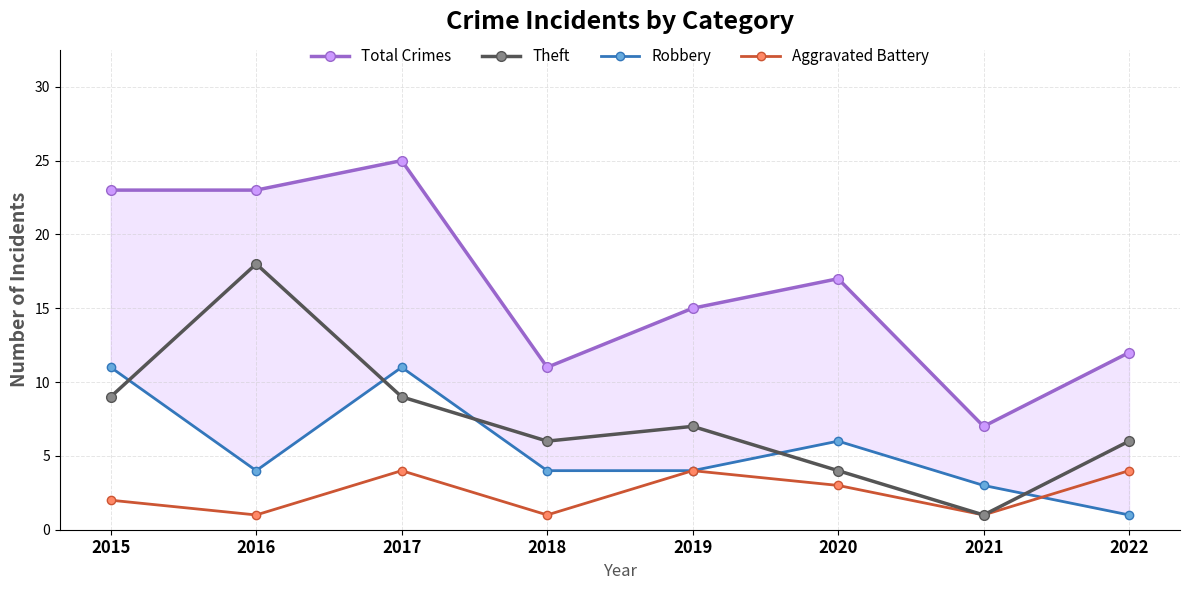

The value of Theft at 2015 is 9. True or false?

True